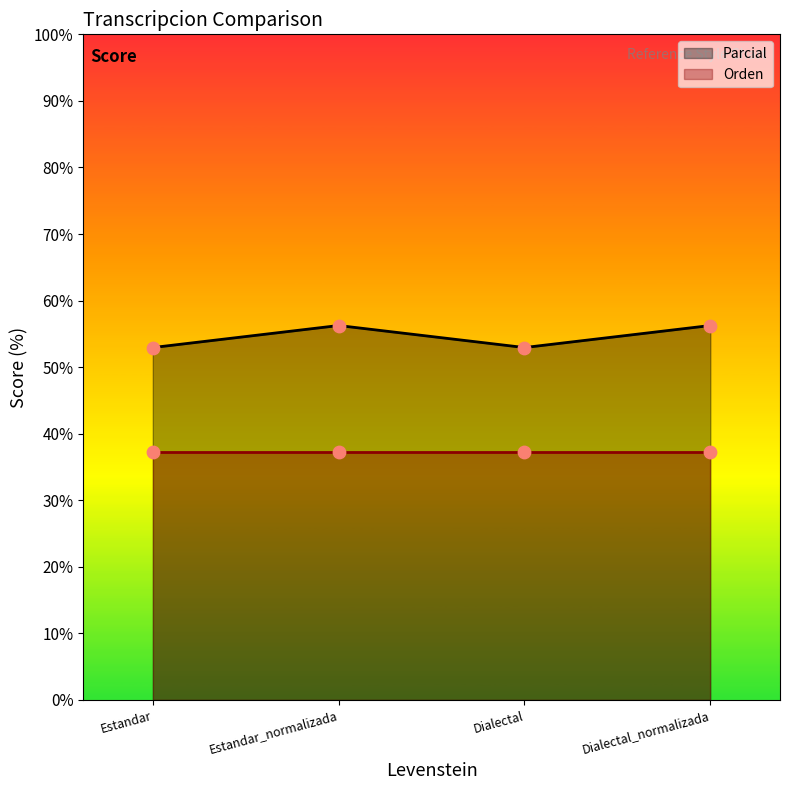

What is the ratio of the value at Estandar_normalizada to the value at Dialectal?

1.1